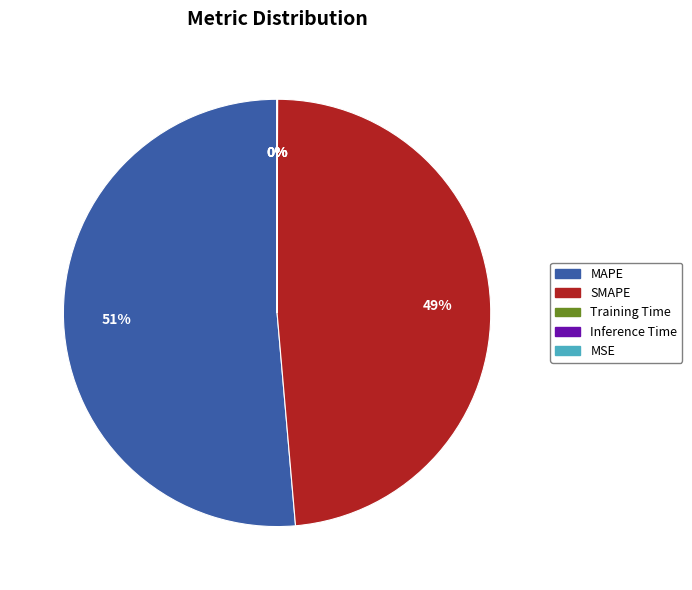

To the nearest percent, what portion does MAPE represent?

51%